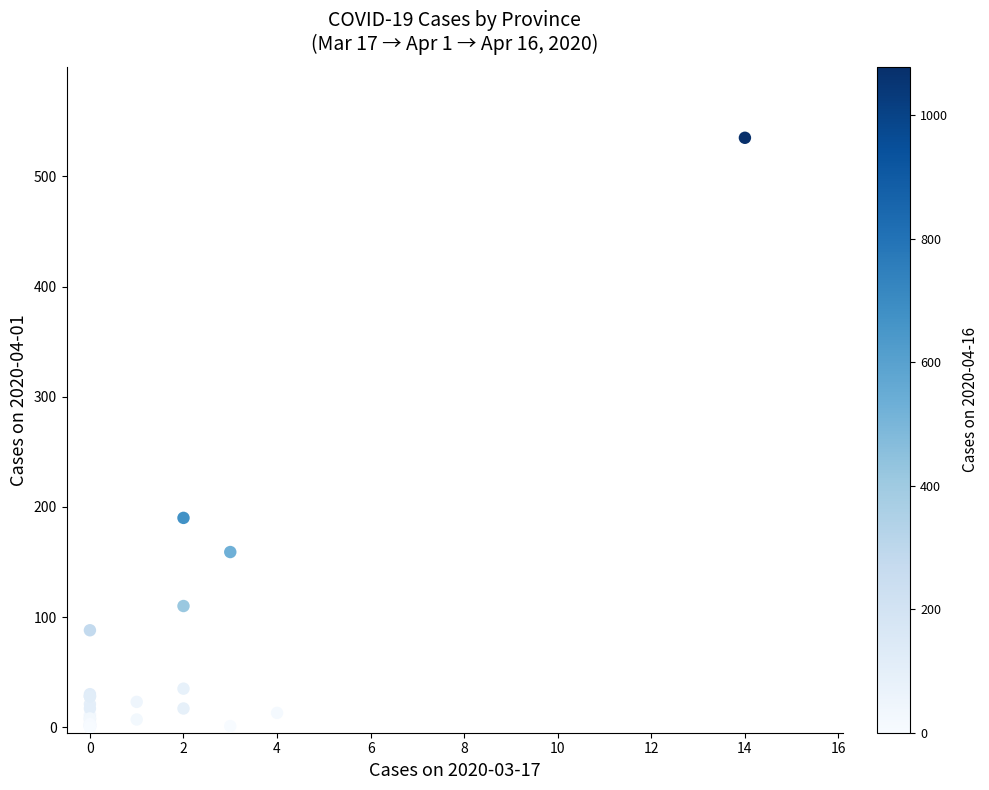

What Y value in the scatter plot is closest to 267?

190